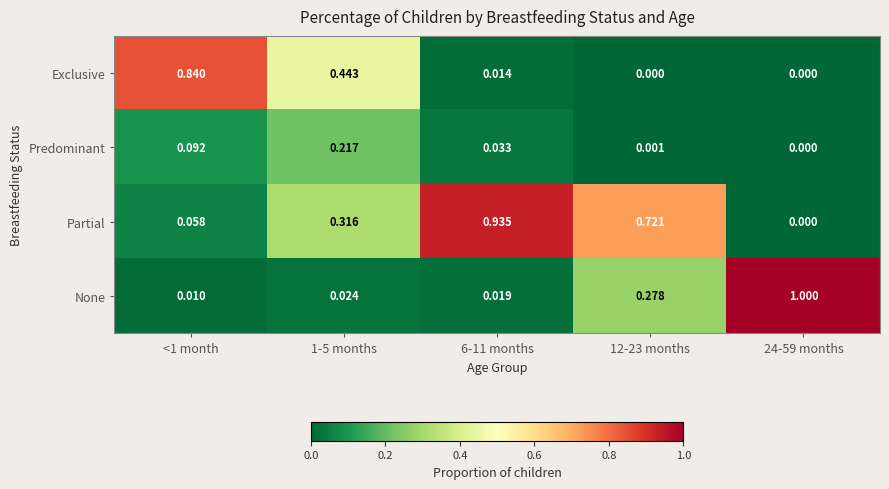

How many categories are shown in the chart?

5